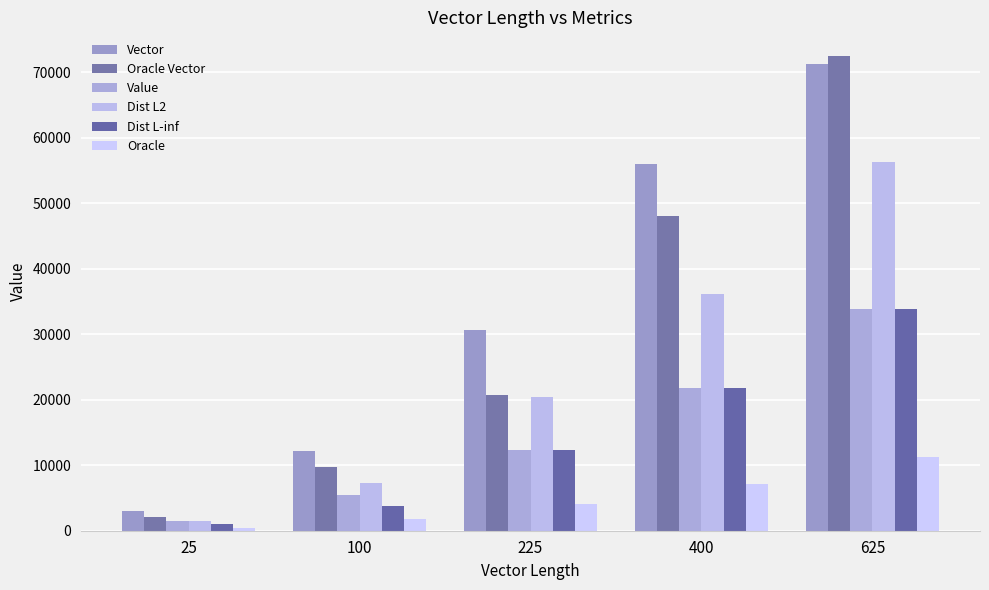

How many groups of bars are there?

5